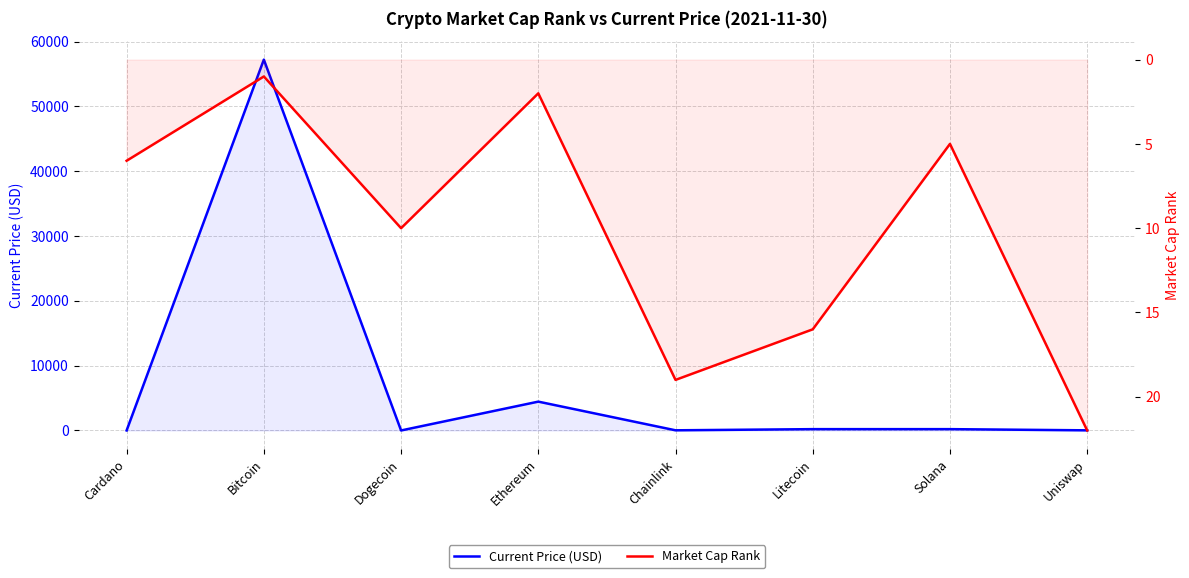

What is the total value across all series at Bitcoin?

57230.0